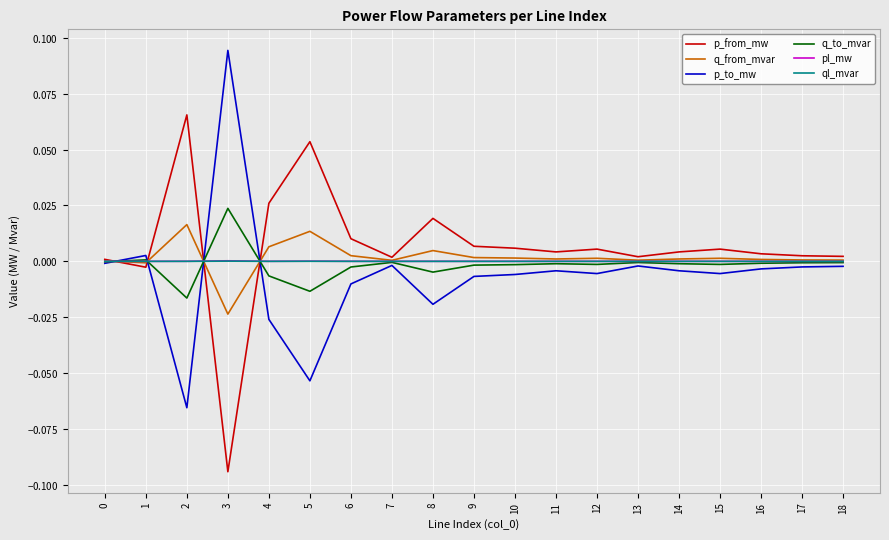

At 7, list the series in order from largest to smallest.

p_from_mw, q_from_mvar, pl_mw, ql_mvar, q_to_mvar, p_to_mw